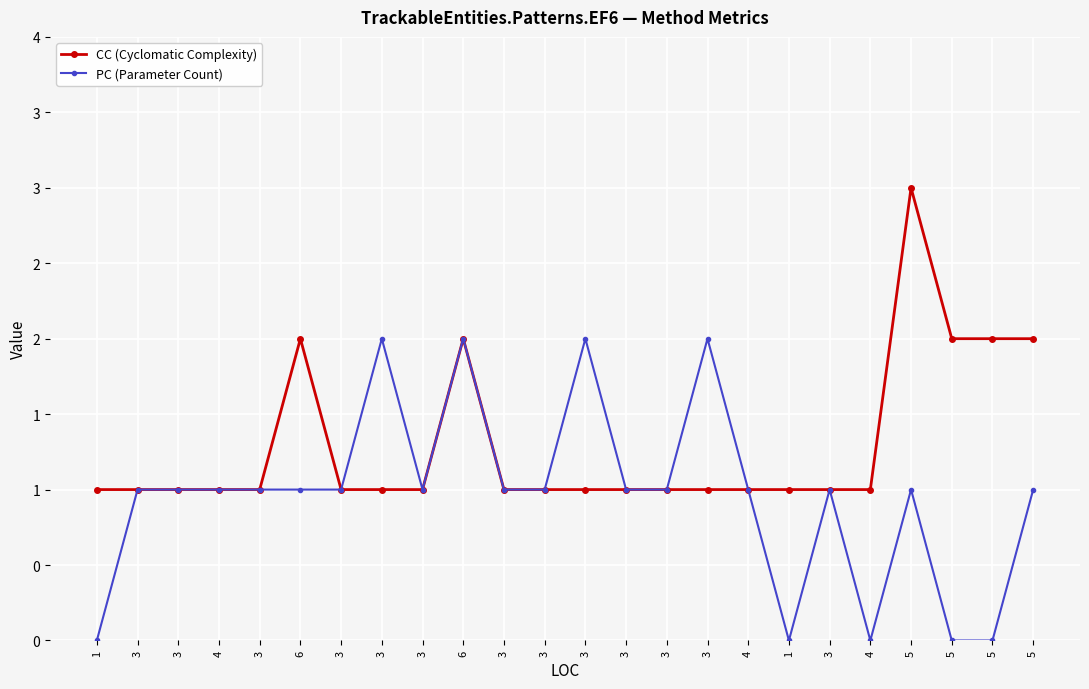

What are all the series names shown in the legend?

CC (Cyclomatic Complexity), PC (Parameter Count)